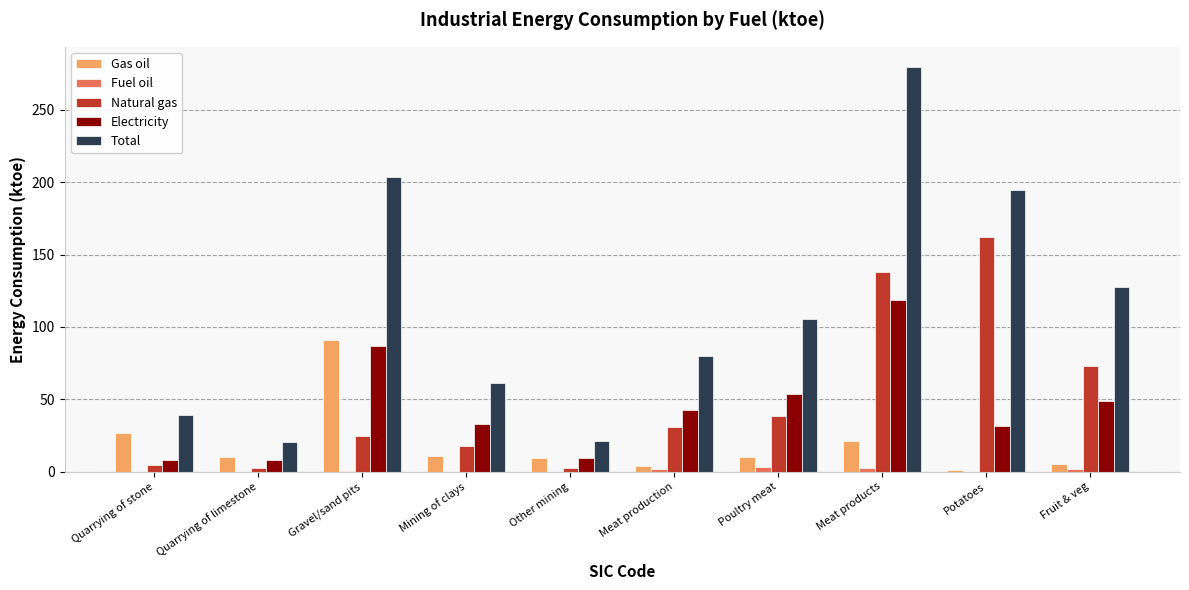

What is the sum of all Gas oil values?

188.0